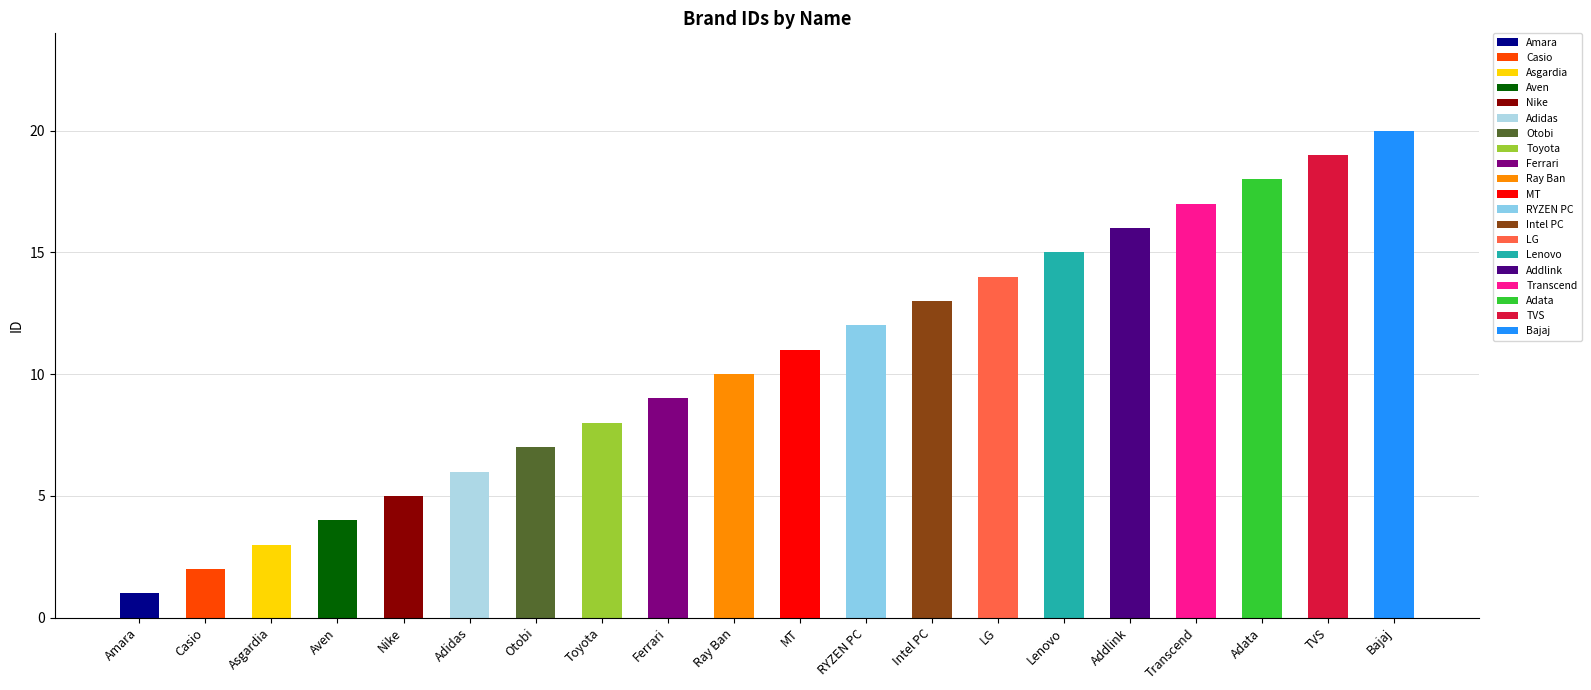

What is the difference between the second highest and second lowest values?

17